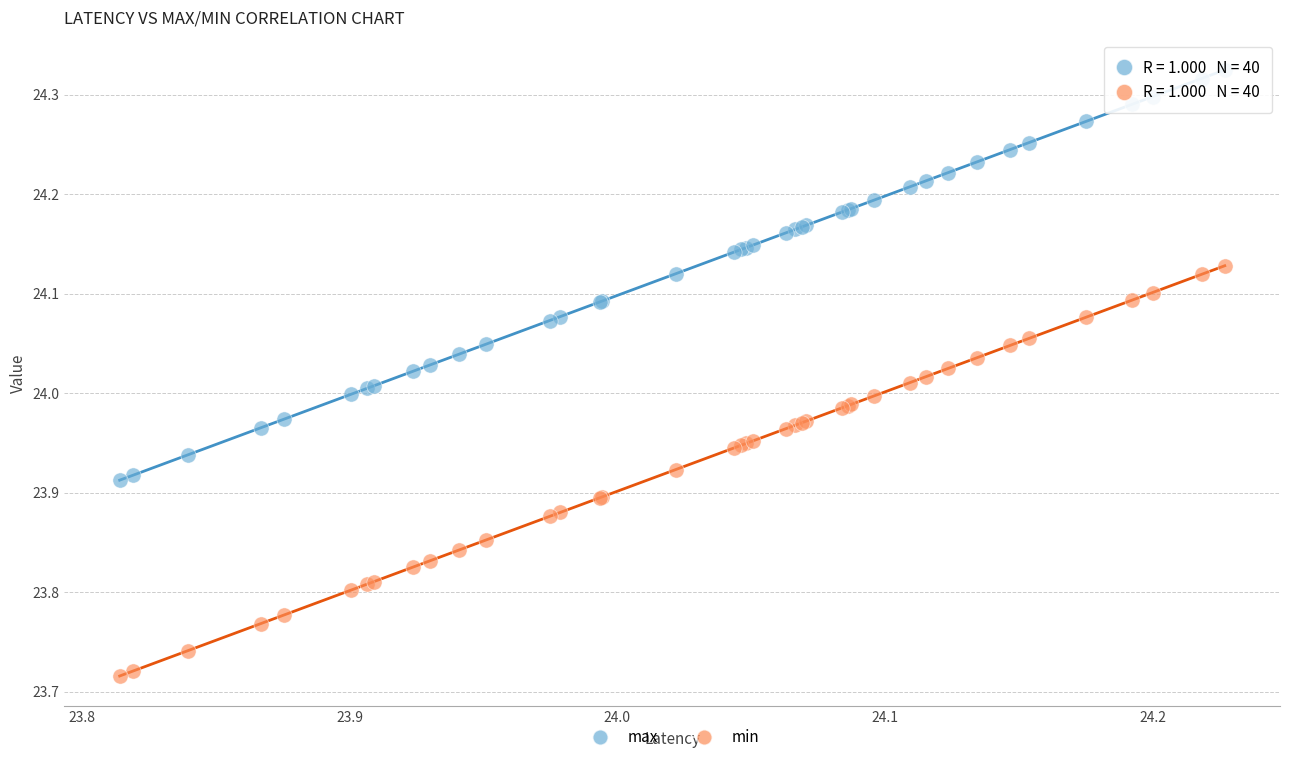

Which series contains the lowest Y value?

min